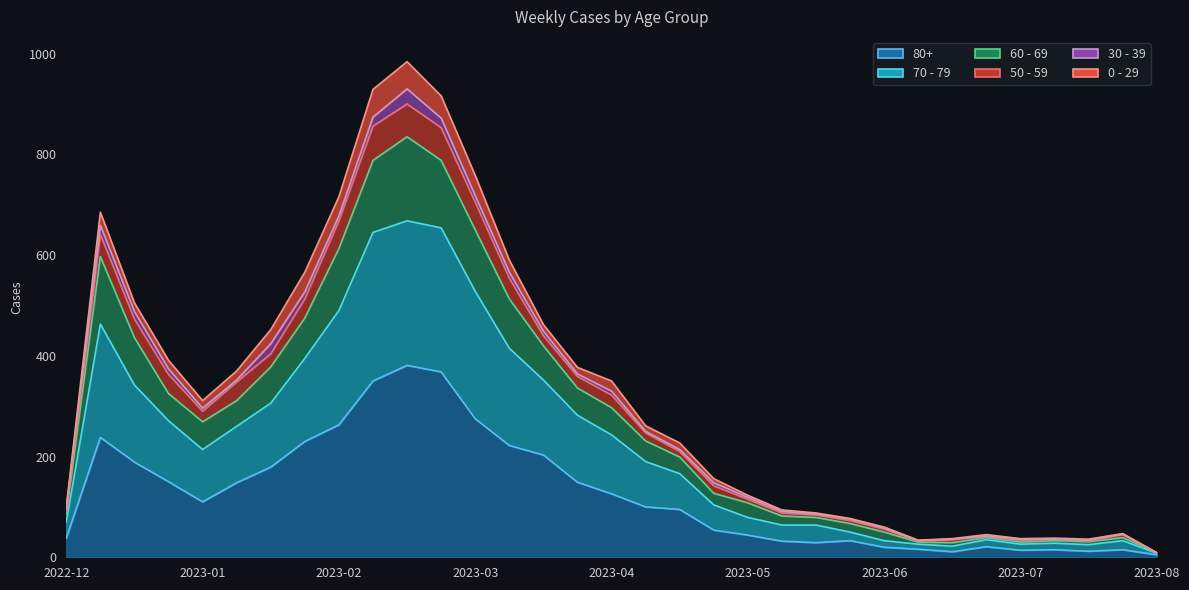

Which label corresponds to the smallest value in the chart?

2023-08